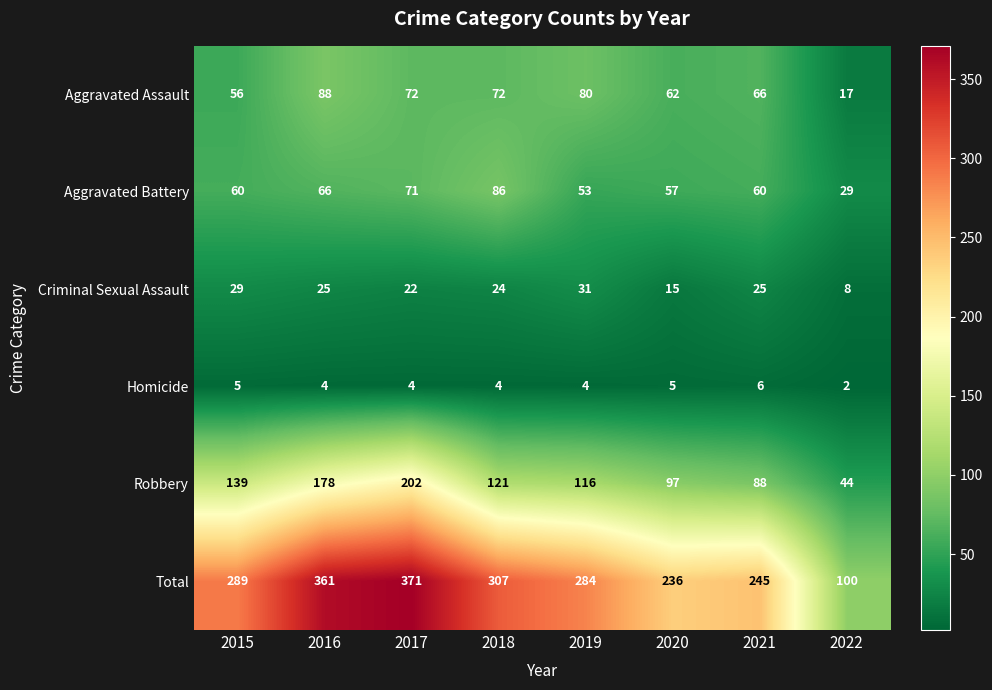

Between 2017 and 2018, which series saw the biggest shift?

Robbery